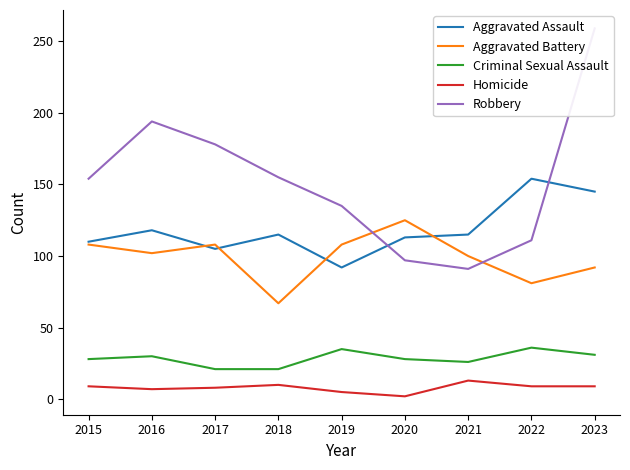

Reading left to right, transcribe all the data shown in this chart.

Aggravated Assault: 110	118	105	115	92	113	115	154	145
Aggravated Battery: 108	102	108	67	108	125	100	81	92
Criminal Sexual Assault: 28	30	21	21	35	28	26	36	31
Homicide: 9	7	8	10	5	2	13	9	9
Robbery: 154	194	178	155	135	97	91	111	259